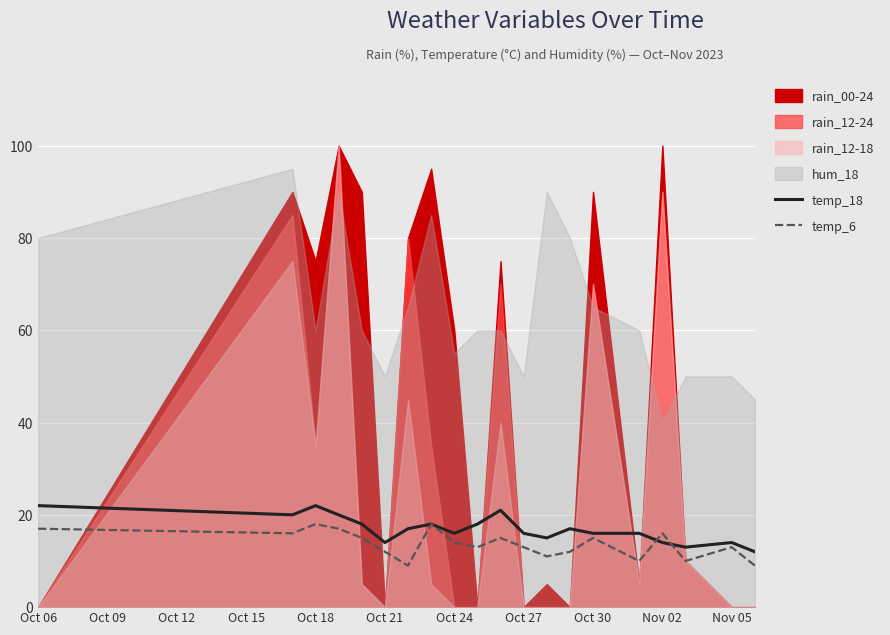

True or false: temp_18 has a value of 16 at Oct 27.

True